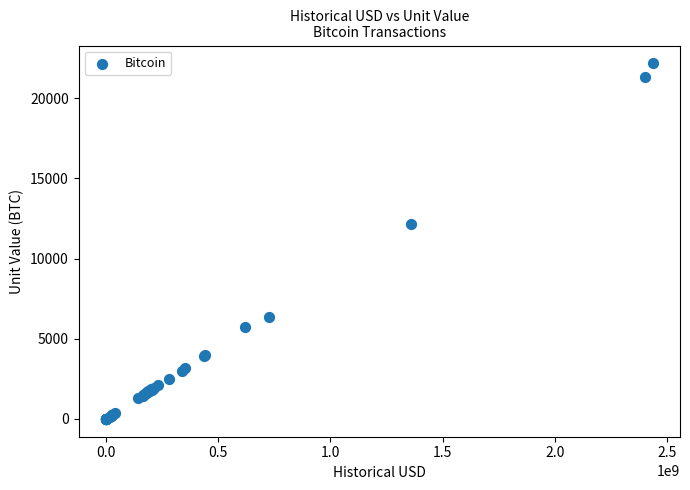

What Y value in the scatter plot is closest to 11084?

12163.9